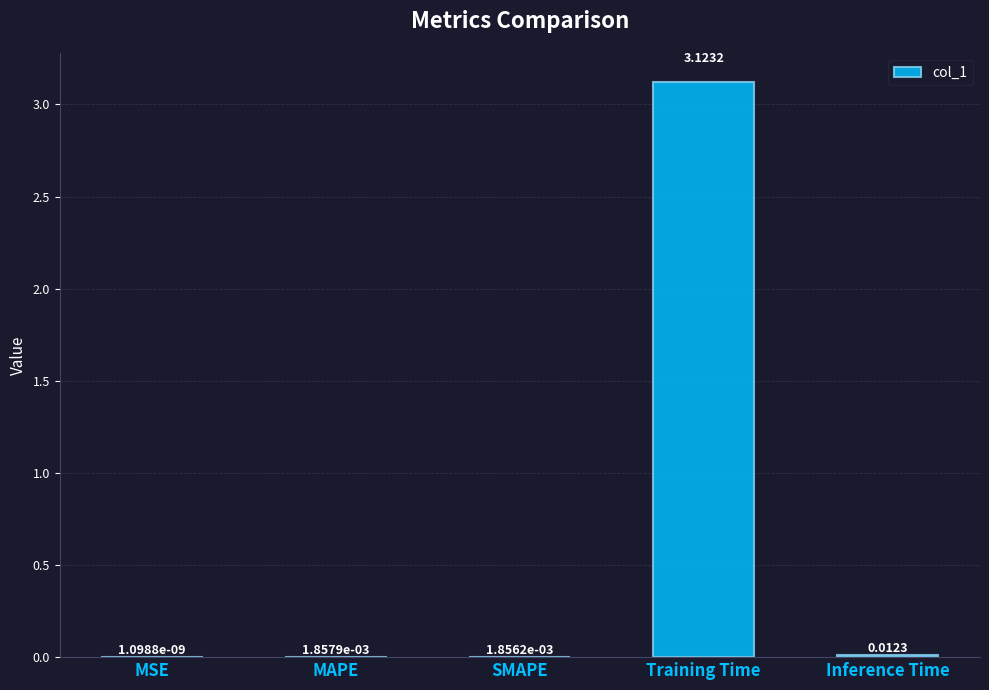

Which label corresponds to the largest value in the chart?

Training Time